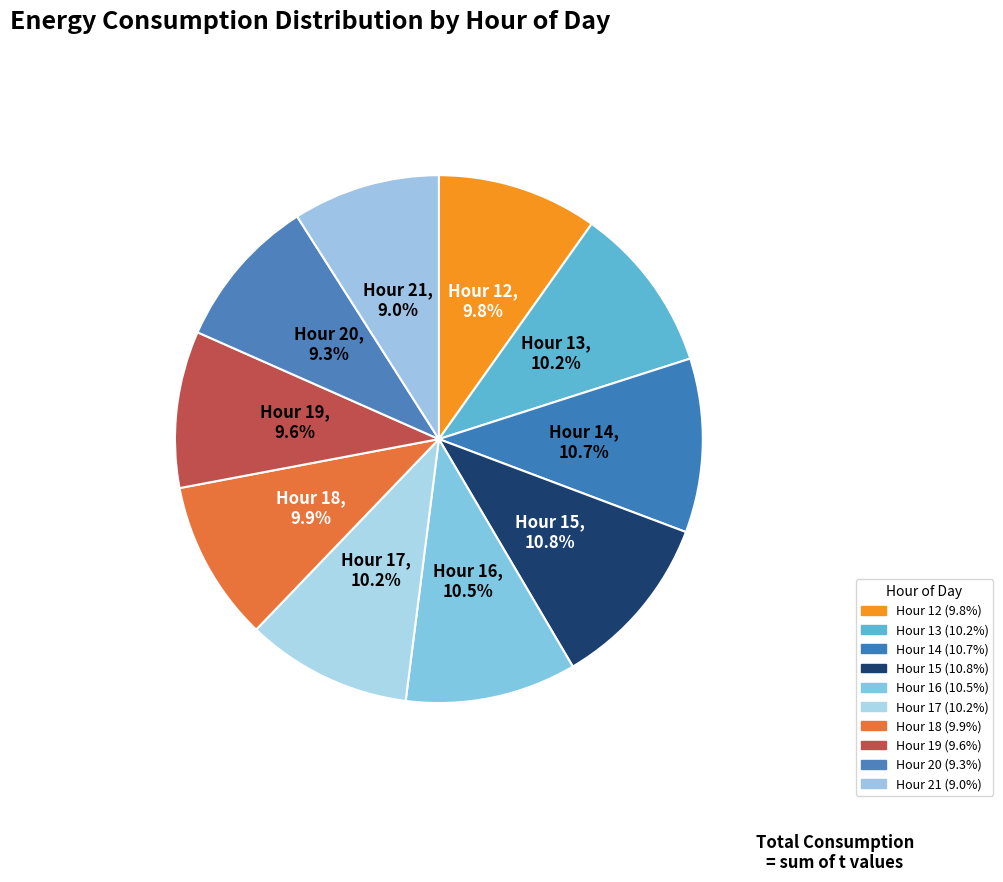

How many segments does this pie chart have?

10